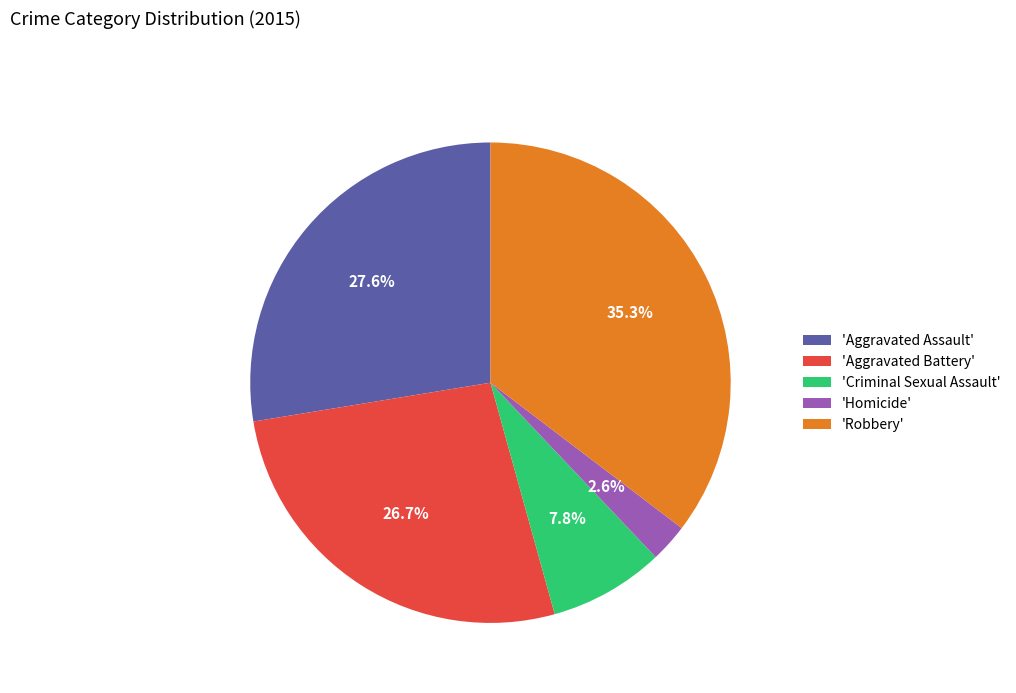

What is the largest slice in the pie chart?

'Robbery'